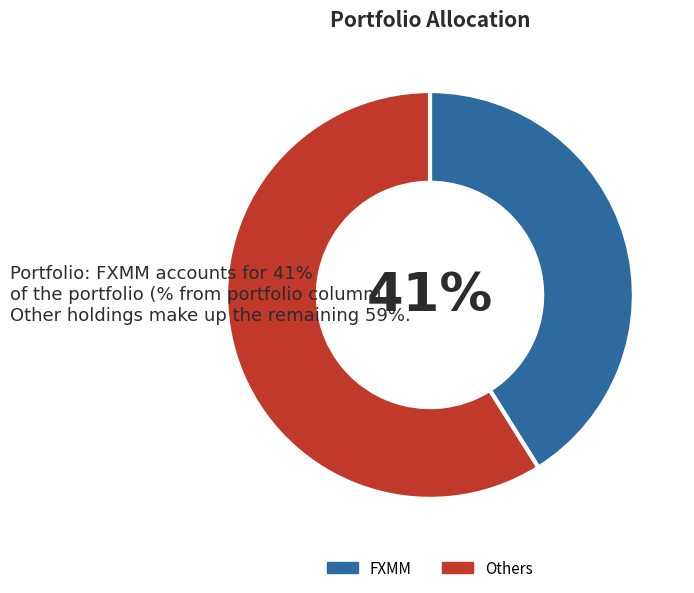

Which has a higher value, FXMM or Others?

Others